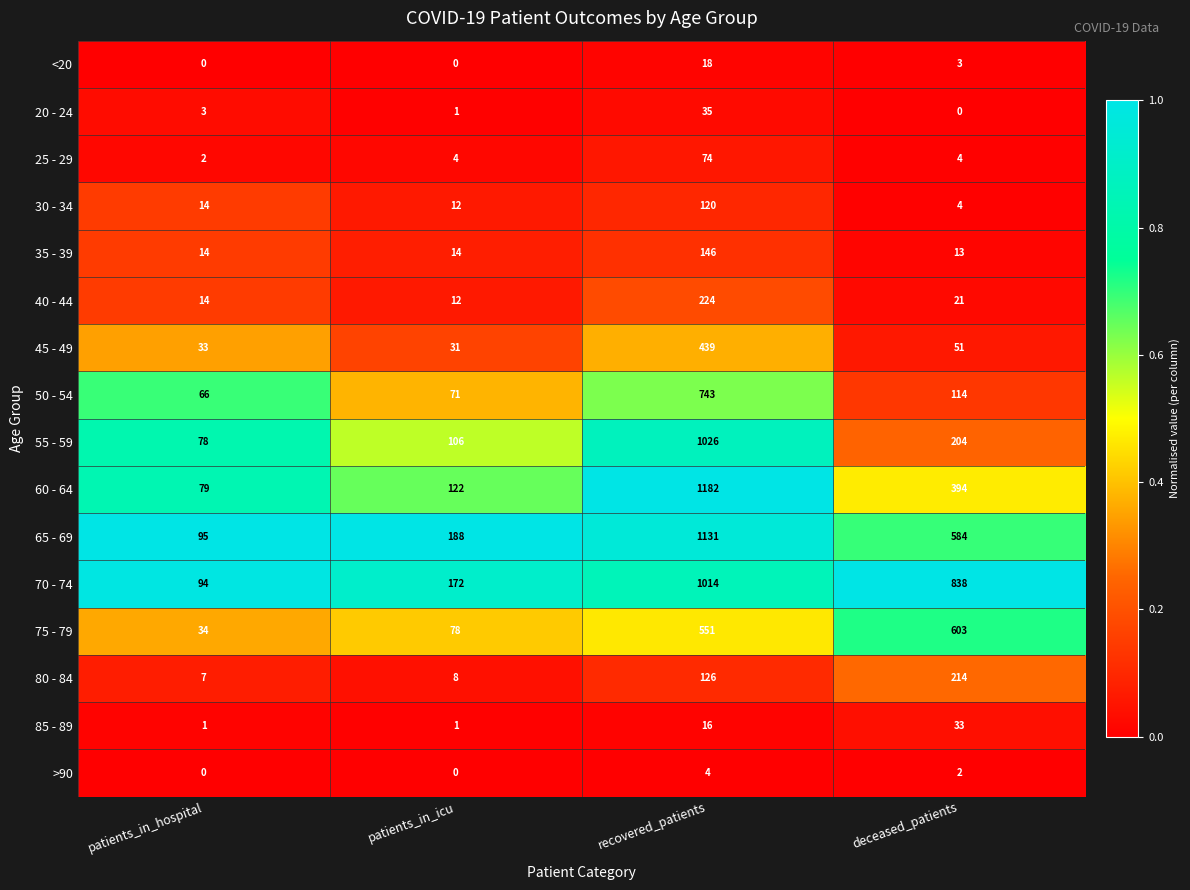

At which label does 20 - 24 reach its peak?

recovered_patients